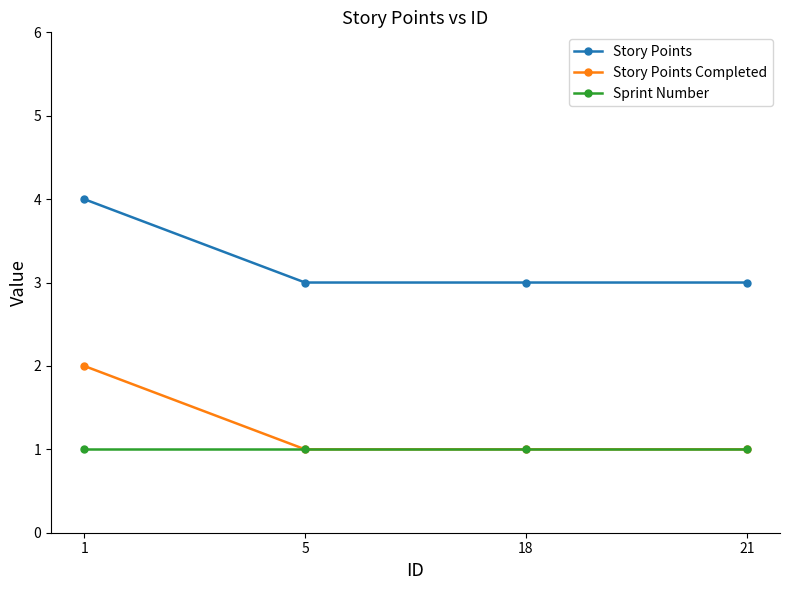

True or false: Story Points and Story Points Completed intersect in this chart.

False